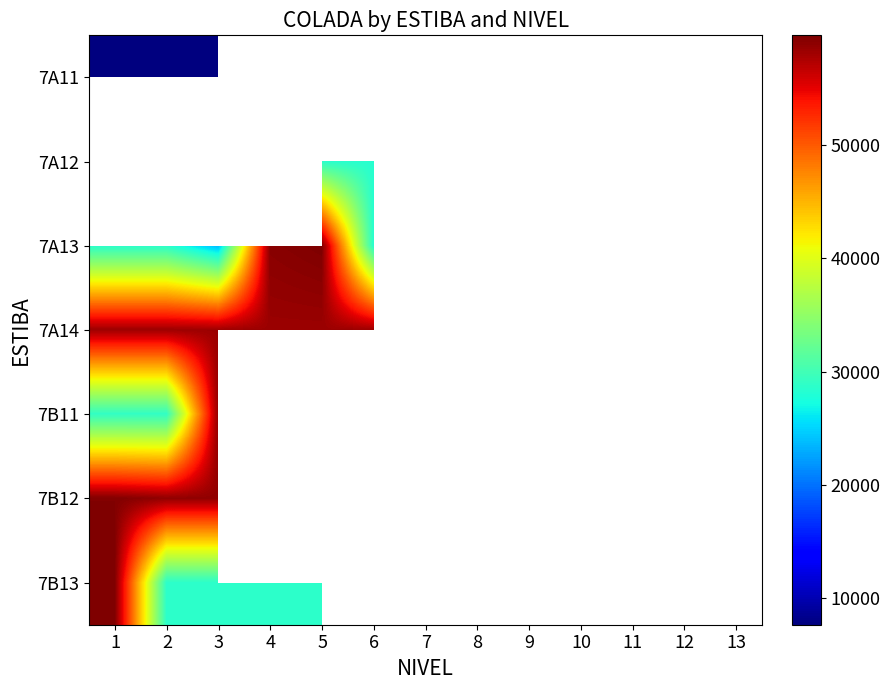

Is the value of 7A13 at 4 greater than the value of 7B12 at 10?

No